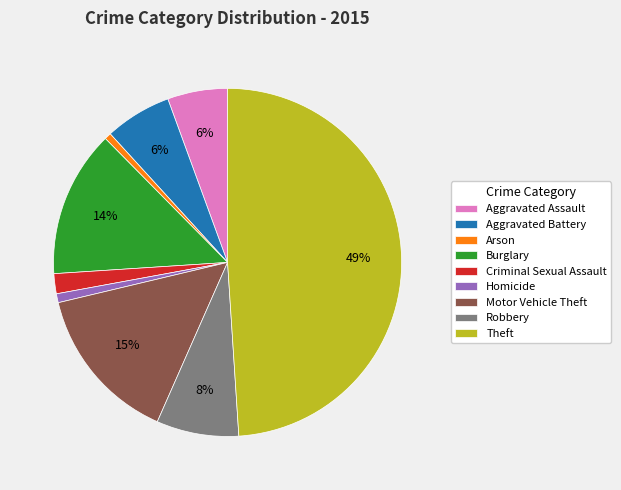

Between Robbery and Burglary, which is larger?

Burglary